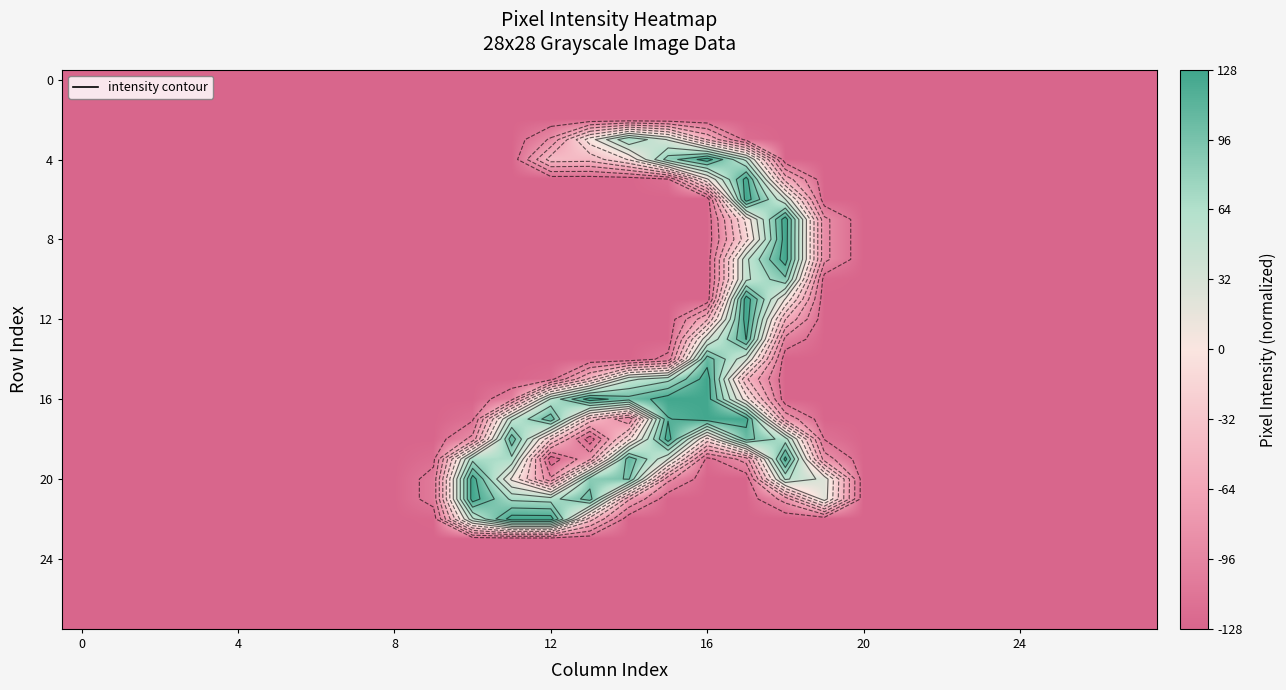

Reading left to right, transcribe all the data shown in this chart.

row_0: -1.0	-1.0	-1.0	-1.0	-1.0	-1.0	-1.0	-1.0	-1.0	-1.0	-1.0	-1.0	-1.0	-1.0	-1.0	-1.0	-1.0	-1.0	-1.0	-1.0	-1.0	-1.0	-1.0	-1.0	-1.0	-1.0	-1.0	-1.0
row_1: -1.0	-1.0	-1.0	-1.0	-1.0	-1.0	-1.0	-1.0	-1.0	-1.0	-1.0	-1.0	-1.0	-1.0	-1.0	-1.0	-1.0	-1.0	-1.0	-1.0	-1.0	-1.0	-1.0	-1.0	-1.0	-1.0	-1.0	-1.0
row_2: -1.0	-1.0	-1.0	-1.0	-1.0	-1.0	-1.0	-1.0	-1.0	-1.0	-1.0	-1.0	-1.0	-1.0	-1.0	-1.0	-1.0	-1.0	-1.0	-1.0	-1.0	-1.0	-1.0	-1.0	-1.0	-1.0	-1.0	-1.0
row_3: -1.0	-1.0	-1.0	-1.0	-1.0	-1.0	-1.0	-1.0	-1.0	-1.0	-1.0	-1.0	-0.7	0.0	0.6	0.2	-0.4	-0.9	-1.0	-1.0	-1.0	-1.0	-1.0	-1.0	-1.0	-1.0	-1.0	-1.0
row_4: -1.0	-1.0	-1.0	-1.0	-1.0	-1.0	-1.0	-1.0	-1.0	-1.0	-1.0	-1.0	-0.3	-0.3	-0.1	0.7	1.0	0.4	-1.0	-1.0	-1.0	-1.0	-1.0	-1.0	-1.0	-1.0	-1.0	-1.0
row_5: -1.0	-1.0	-1.0	-1.0	-1.0	-1.0	-1.0	-1.0	-1.0	-1.0	-1.0	-1.0	-1.0	-1.0	-1.0	-0.9	0.1	1.0	-0.5	-1.0	-1.0	-1.0	-1.0	-1.0	-1.0	-1.0	-1.0	-1.0
row_6: -1.0	-1.0	-1.0	-1.0	-1.0	-1.0	-1.0	-1.0	-1.0	-1.0	-1.0	-1.0	-1.0	-1.0	-1.0	-1.0	-1.0	1.0	0.3	-1.0	-1.0	-1.0	-1.0	-1.0	-1.0	-1.0	-1.0	-1.0
row_7: -1.0	-1.0	-1.0	-1.0	-1.0	-1.0	-1.0	-1.0	-1.0	-1.0	-1.0	-1.0	-1.0	-1.0	-1.0	-1.0	-1.0	-0.0	1.0	-0.7	-1.0	-1.0	-1.0	-1.0	-1.0	-1.0	-1.0	-1.0
row_8: -1.0	-1.0	-1.0	-1.0	-1.0	-1.0	-1.0	-1.0	-1.0	-1.0	-1.0	-1.0	-1.0	-1.0	-1.0	-1.0	-1.0	-0.1	1.0	-0.7	-1.0	-1.0	-1.0	-1.0	-1.0	-1.0	-1.0	-1.0
row_9: -1.0	-1.0	-1.0	-1.0	-1.0	-1.0	-1.0	-1.0	-1.0	-1.0	-1.0	-1.0	-1.0	-1.0	-1.0	-1.0	-1.0	0.4	1.0	-0.7	-1.0	-1.0	-1.0	-1.0	-1.0	-1.0	-1.0	-1.0
row_10: -1.0	-1.0	-1.0	-1.0	-1.0	-1.0	-1.0	-1.0	-1.0	-1.0	-1.0	-1.0	-1.0	-1.0	-1.0	-1.0	-1.0	0.4	0.7	-1.0	-1.0	-1.0	-1.0	-1.0	-1.0	-1.0	-1.0	-1.0
row_11: -1.0	-1.0	-1.0	-1.0	-1.0	-1.0	-1.0	-1.0	-1.0	-1.0	-1.0	-1.0	-1.0	-1.0	-1.0	-1.0	-1.0	1.0	0.1	-1.0	-1.0	-1.0	-1.0	-1.0	-1.0	-1.0	-1.0	-1.0
row_12: -1.0	-1.0	-1.0	-1.0	-1.0	-1.0	-1.0	-1.0	-1.0	-1.0	-1.0	-1.0	-1.0	-1.0	-1.0	-1.0	-0.4	1.0	-0.4	-1.0	-1.0	-1.0	-1.0	-1.0	-1.0	-1.0	-1.0	-1.0
row_13: -1.0	-1.0	-1.0	-1.0	-1.0	-1.0	-1.0	-1.0	-1.0	-1.0	-1.0	-1.0	-1.0	-1.0	-1.0	-1.0	0.2	0.9	-0.8	-1.0	-1.0	-1.0	-1.0	-1.0	-1.0	-1.0	-1.0	-1.0
row_14: -1.0	-1.0	-1.0	-1.0	-1.0	-1.0	-1.0	-1.0	-1.0	-1.0	-1.0	-1.0	-1.0	-1.0	-1.0	-0.9	0.8	0.3	-1.0	-1.0	-1.0	-1.0	-1.0	-1.0	-1.0	-1.0	-1.0	-1.0
row_15: -1.0	-1.0	-1.0	-1.0	-1.0	-1.0	-1.0	-1.0	-1.0	-1.0	-1.0	-1.0	-0.9	-0.4	0.4	0.5	1.0	-0.4	-1.0	-1.0	-1.0	-1.0	-1.0	-1.0	-1.0	-1.0	-1.0	-1.0
row_16: -1.0	-1.0	-1.0	-1.0	-1.0	-1.0	-1.0	-1.0	-1.0	-1.0	-1.0	-0.8	0.4	1.0	0.8	1.0	1.0	-0.0	-1.0	-1.0	-1.0	-1.0	-1.0	-1.0	-1.0	-1.0	-1.0	-1.0
row_17: -1.0	-1.0	-1.0	-1.0	-1.0	-1.0	-1.0	-1.0	-1.0	-1.0	-0.9	0.4	0.8	-0.3	-0.7	0.9	1.0	1.0	-0.6	-1.0	-1.0	-1.0	-1.0	-1.0	-1.0	-1.0	-1.0	-1.0
row_18: -1.0	-1.0	-1.0	-1.0	-1.0	-1.0	-1.0	-1.0	-1.0	-1.0	-0.7	0.8	-0.2	-1.0	-0.1	1.0	-0.1	0.8	0.5	-0.9	-1.0	-1.0	-1.0	-1.0	-1.0	-1.0	-1.0	-1.0
row_19: -1.0	-1.0	-1.0	-1.0	-1.0	-1.0	-1.0	-1.0	-1.0	-0.9	0.5	0.5	-1.0	-0.6	0.9	0.2	-1.0	-0.7	1.0	-0.6	-1.0	-1.0	-1.0	-1.0	-1.0	-1.0	-1.0	-1.0
row_20: -1.0	-1.0	-1.0	-1.0	-1.0	-1.0	-1.0	-1.0	-1.0	-0.8	1.0	0.1	-0.7	0.7	0.7	-0.7	-1.0	-1.0	0.4	0.2	-1.0	-1.0	-1.0	-1.0	-1.0	-1.0	-1.0	-1.0
row_21: -1.0	-1.0	-1.0	-1.0	-1.0	-1.0	-1.0	-1.0	-1.0	-0.8	1.0	0.5	0.5	0.8	-0.6	-1.0	-1.0	-1.0	-0.7	0.2	-1.0	-1.0	-1.0	-1.0	-1.0	-1.0	-1.0	-1.0
row_22: -1.0	-1.0	-1.0	-1.0	-1.0	-1.0	-1.0	-1.0	-1.0	-1.0	0.4	1.0	1.0	-0.3	-1.0	-1.0	-1.0	-1.0	-1.0	-1.0	-1.0	-1.0	-1.0	-1.0	-1.0	-1.0	-1.0	-1.0
row_23: -1.0	-1.0	-1.0	-1.0	-1.0	-1.0	-1.0	-1.0	-1.0	-1.0	-1.0	-1.0	-1.0	-1.0	-1.0	-1.0	-1.0	-1.0	-1.0	-1.0	-1.0	-1.0	-1.0	-1.0	-1.0	-1.0	-1.0	-1.0
row_24: -1.0	-1.0	-1.0	-1.0	-1.0	-1.0	-1.0	-1.0	-1.0	-1.0	-1.0	-1.0	-1.0	-1.0	-1.0	-1.0	-1.0	-1.0	-1.0	-1.0	-1.0	-1.0	-1.0	-1.0	-1.0	-1.0	-1.0	-1.0
row_25: -1.0	-1.0	-1.0	-1.0	-1.0	-1.0	-1.0	-1.0	-1.0	-1.0	-1.0	-1.0	-1.0	-1.0	-1.0	-1.0	-1.0	-1.0	-1.0	-1.0	-1.0	-1.0	-1.0	-1.0	-1.0	-1.0	-1.0	-1.0
row_26: -1.0	-1.0	-1.0	-1.0	-1.0	-1.0	-1.0	-1.0	-1.0	-1.0	-1.0	-1.0	-1.0	-1.0	-1.0	-1.0	-1.0	-1.0	-1.0	-1.0	-1.0	-1.0	-1.0	-1.0	-1.0	-1.0	-1.0	-1.0
row_27: -1.0	-1.0	-1.0	-1.0	-1.0	-1.0	-1.0	-1.0	-1.0	-1.0	-1.0	-1.0	-1.0	-1.0	-1.0	-1.0	-1.0	-1.0	-1.0	-1.0	-1.0	-1.0	-1.0	-1.0	-1.0	-1.0	-1.0	-1.0